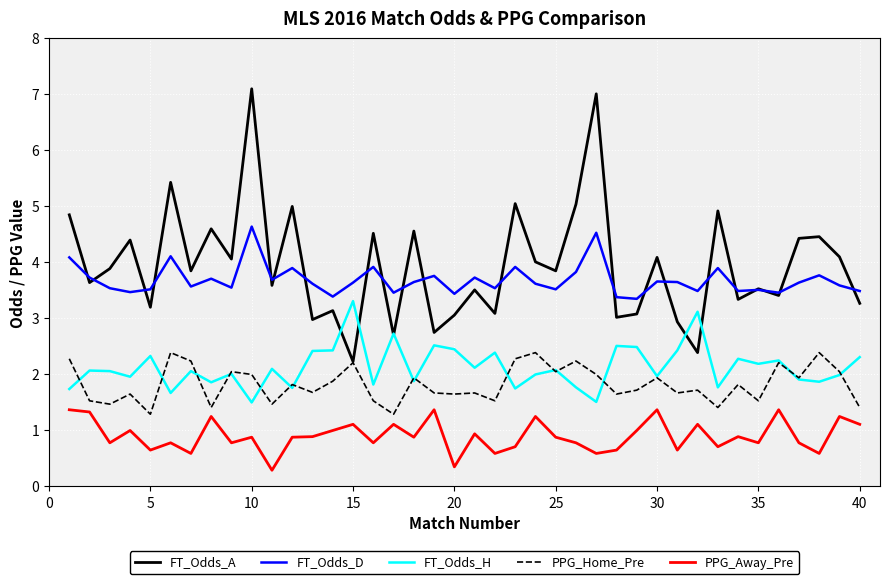

Which series has the largest total across all categories?

FT_Odds_A